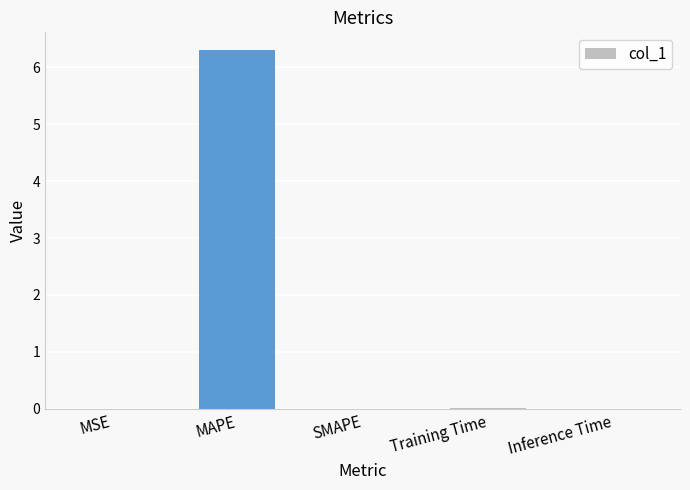

The value at MAPE is 6.3. True or false?

True